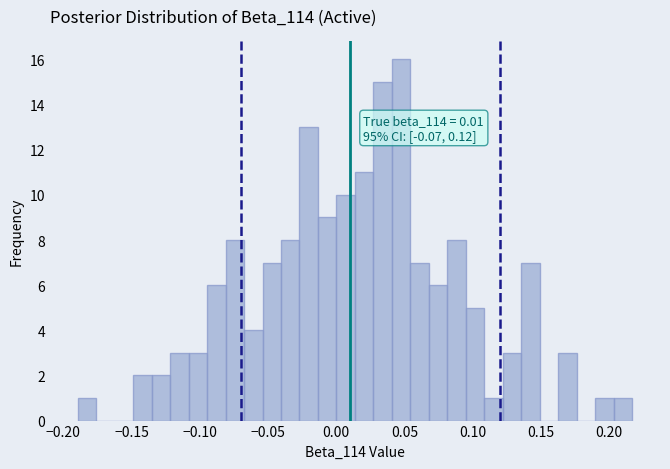

Read against the x-axis, roughly where is the centre of the tallest bar?

0.050